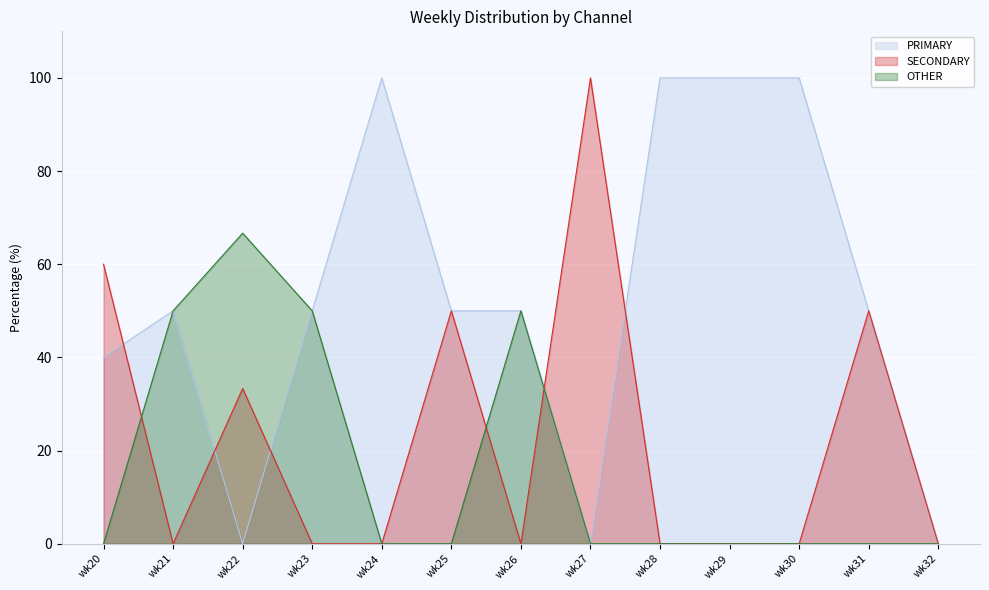

What value does the PRIMARY series have at wk23?

50.0